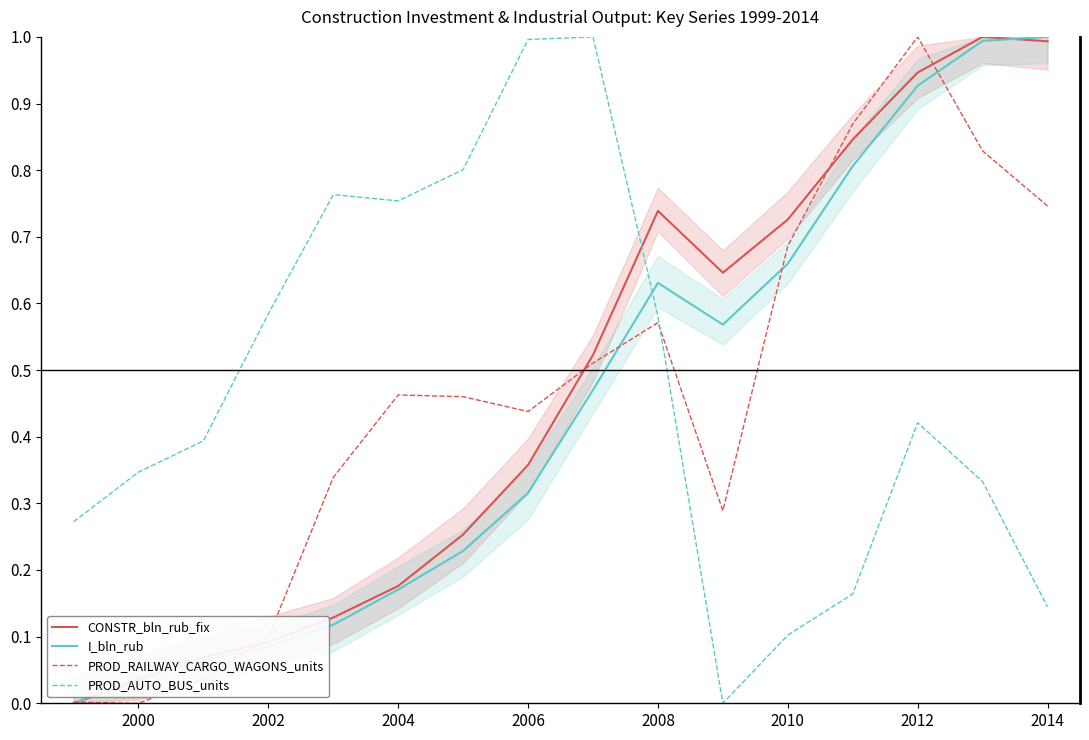

What is the maximum value for CONSTR_bln_rub_fix?

1.0